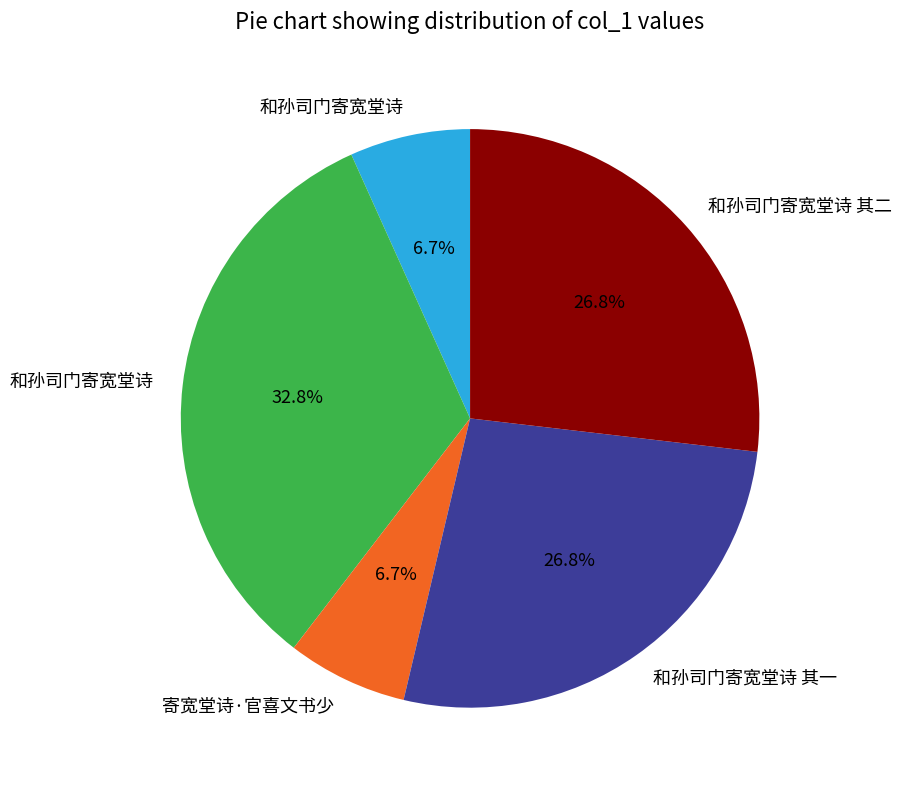

Is there a majority slice in this chart?

No